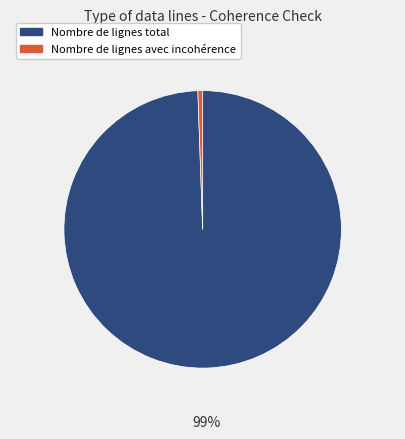

The Nombre de lignes total slice represents 89% of the pie. True or false?

False